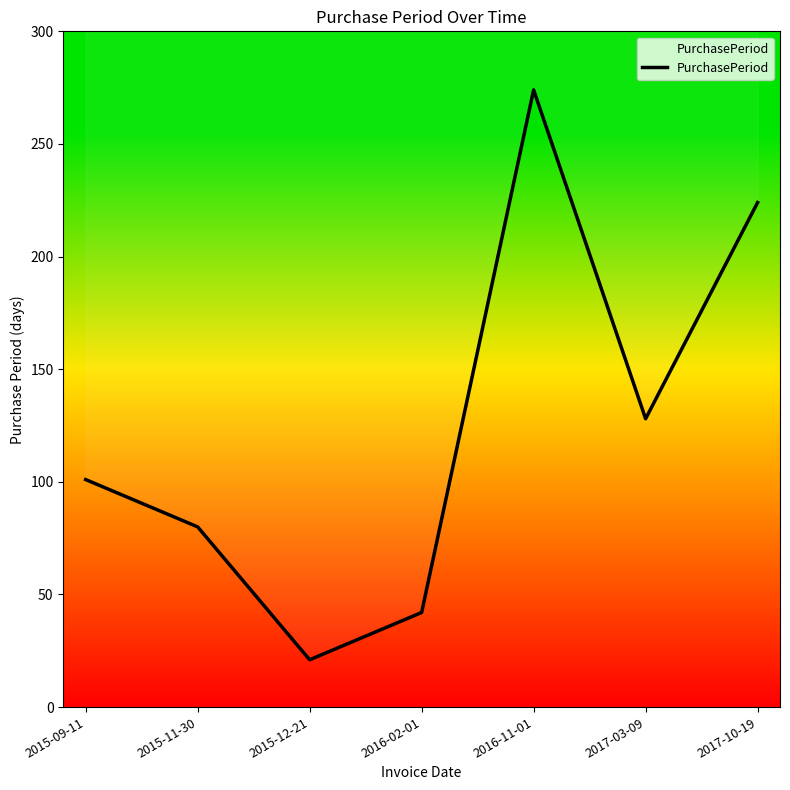

What is the sum of the values at 2017-10-19 and 2015-11-30?

304